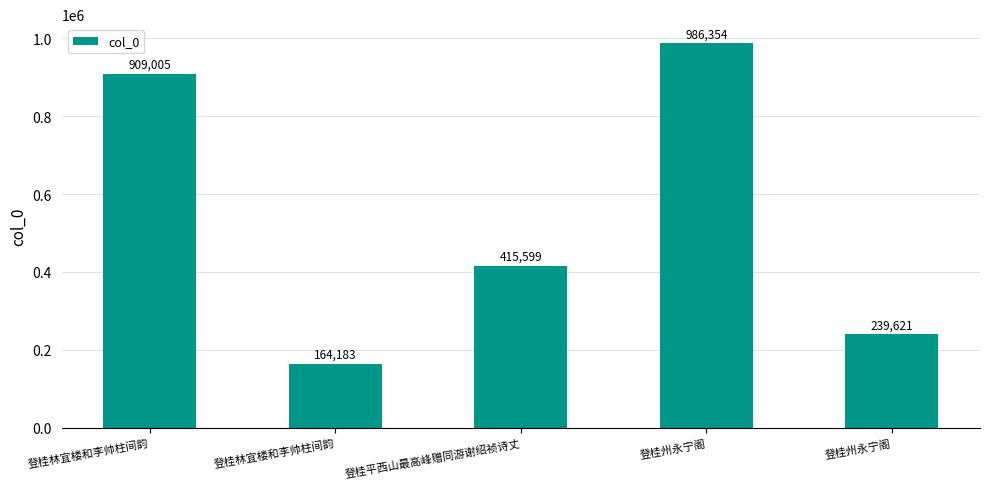

Reading left to right, what are all the values shown in this chart?

909005	164183	415599	986354	239621